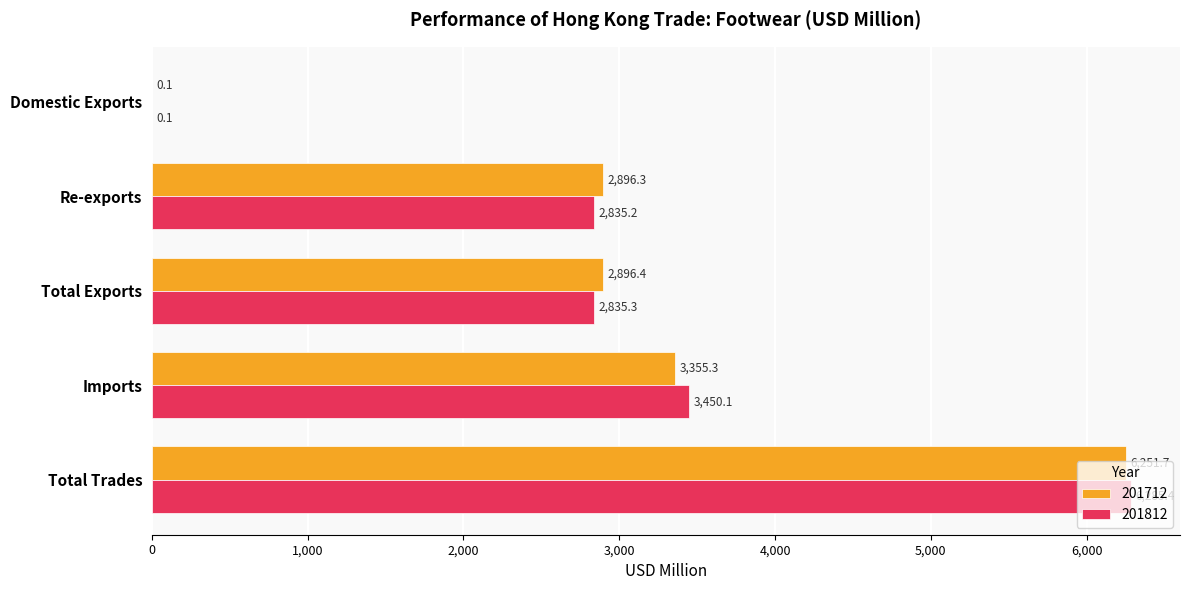

At which category is the sum across all series the highest?

Total Trades